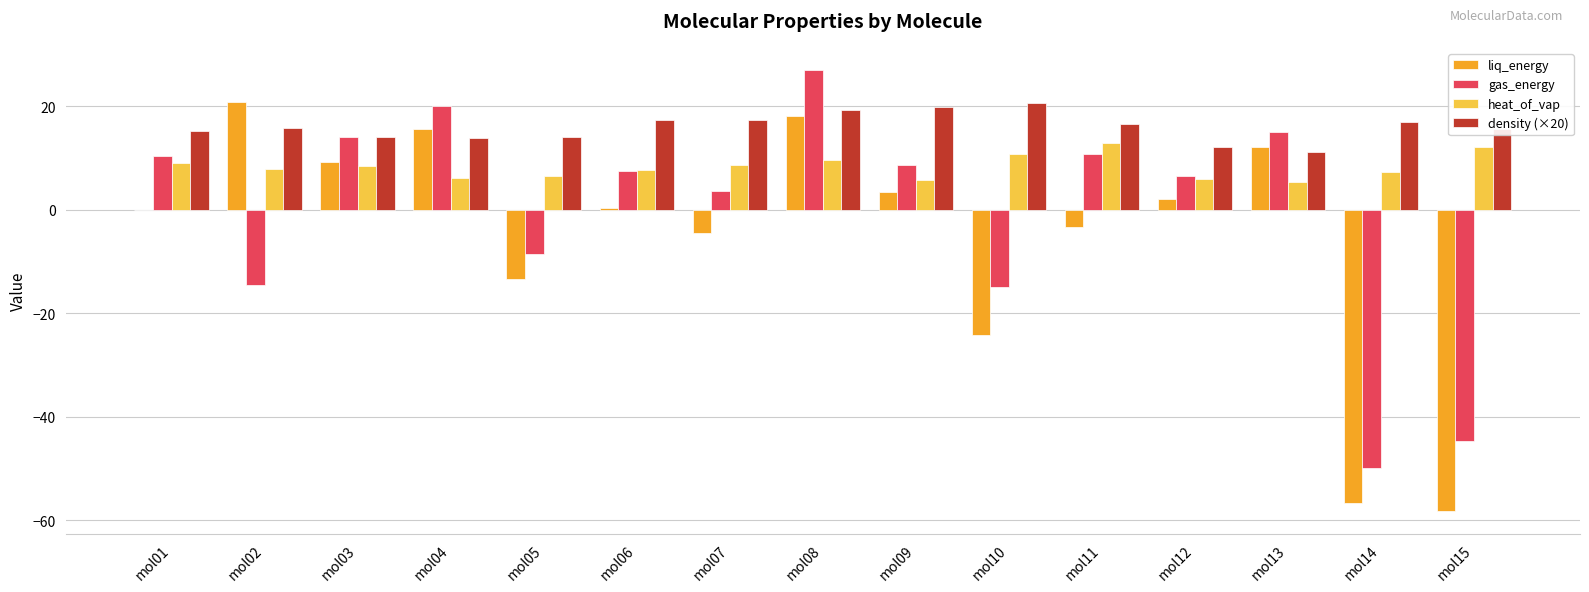

Is the value of gas_energy at mol15 greater than the value of heat_of_vap at mol12?

No